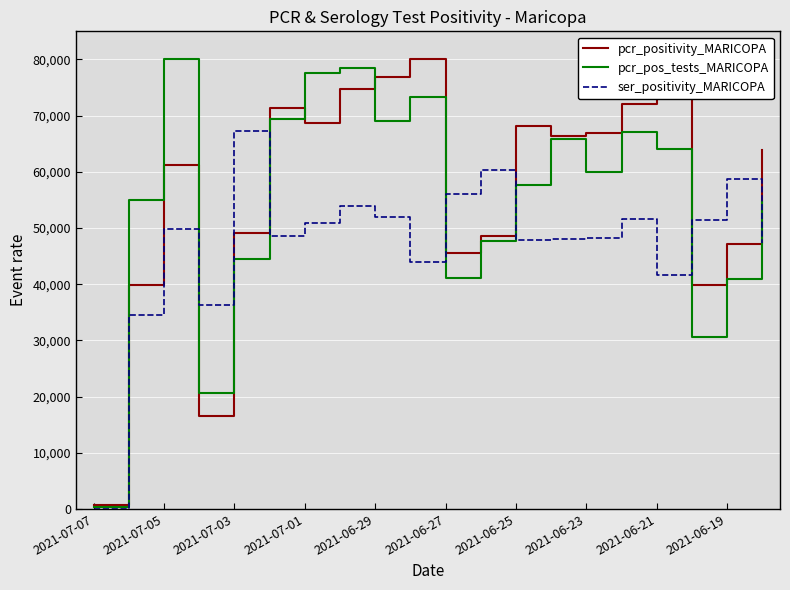

What is the maximum value shown in the chart?

80000.0